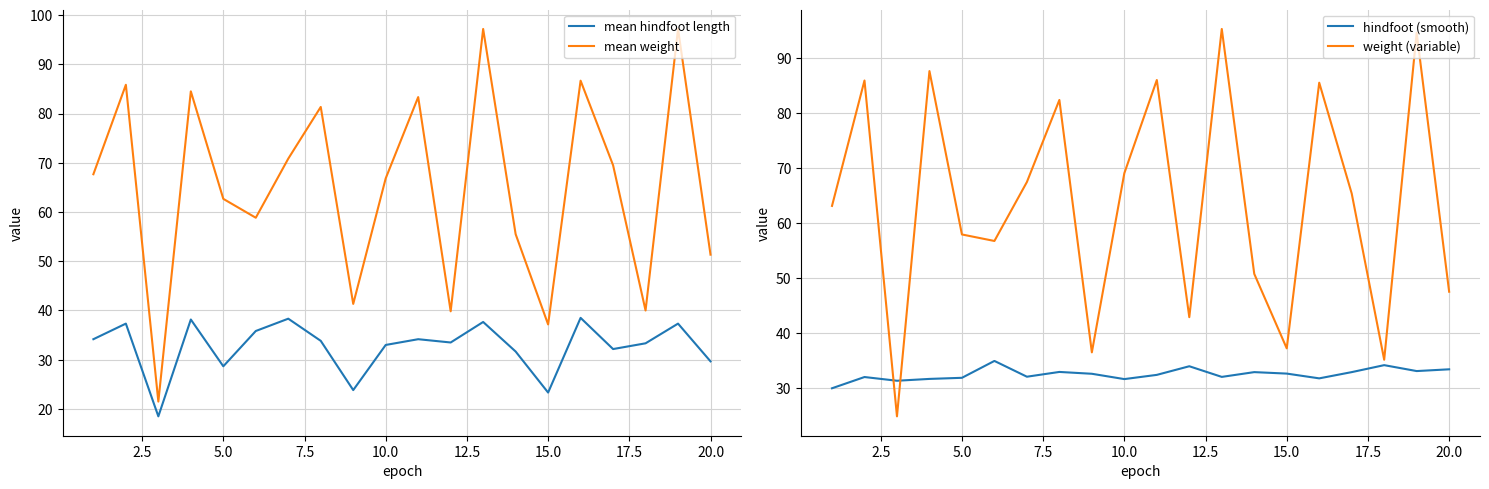

True or false: weight (variable) has more than 1 points higher than both neighbors.

True